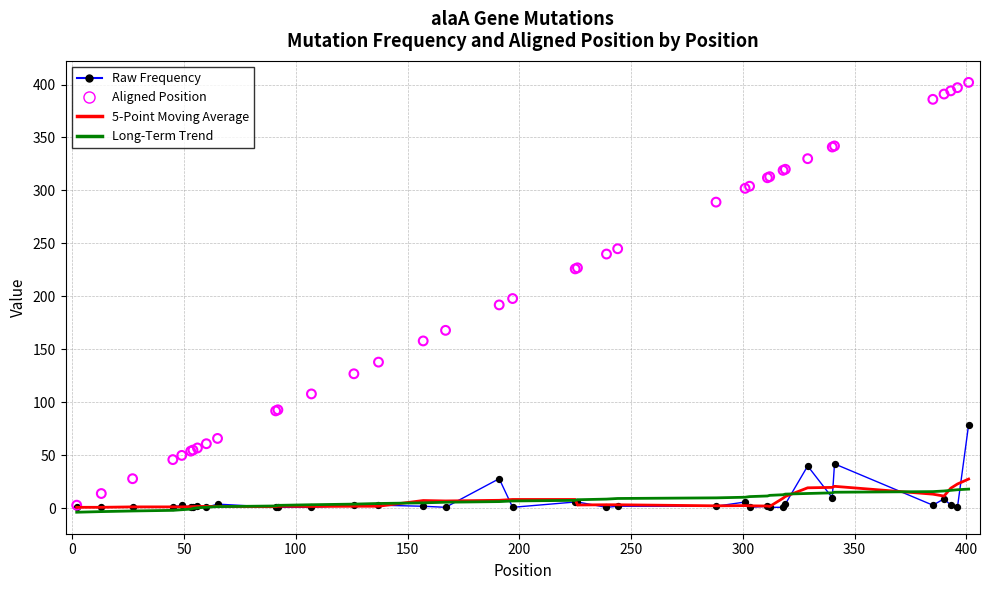

Which series contains the highest Y value?

Aligned Position